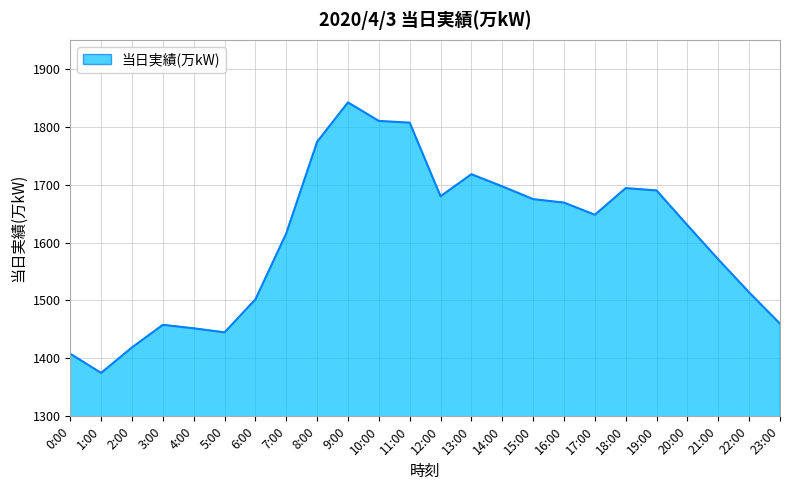

What position from the left is 10:00?

11